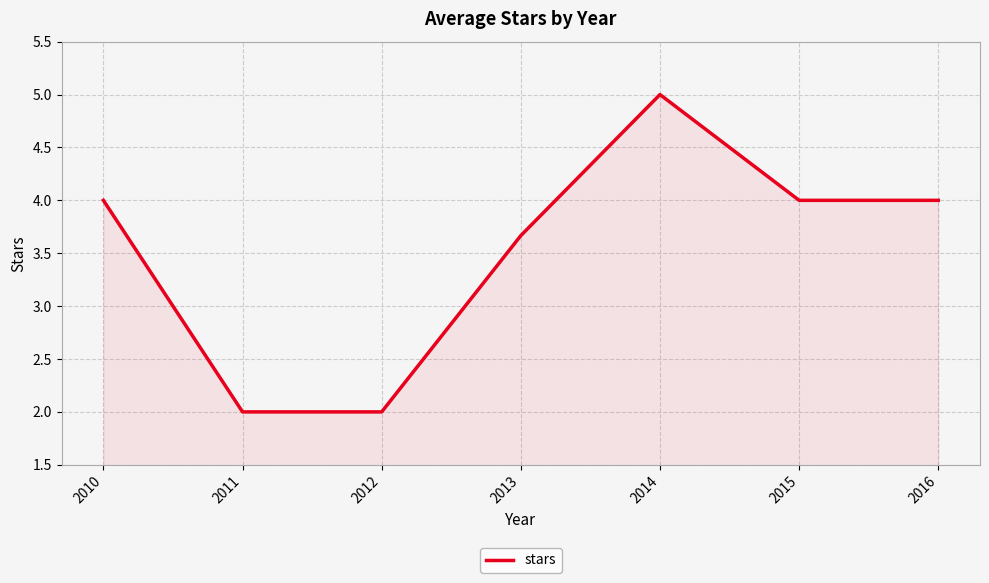

At which category does the data reach its first local peak?

2014